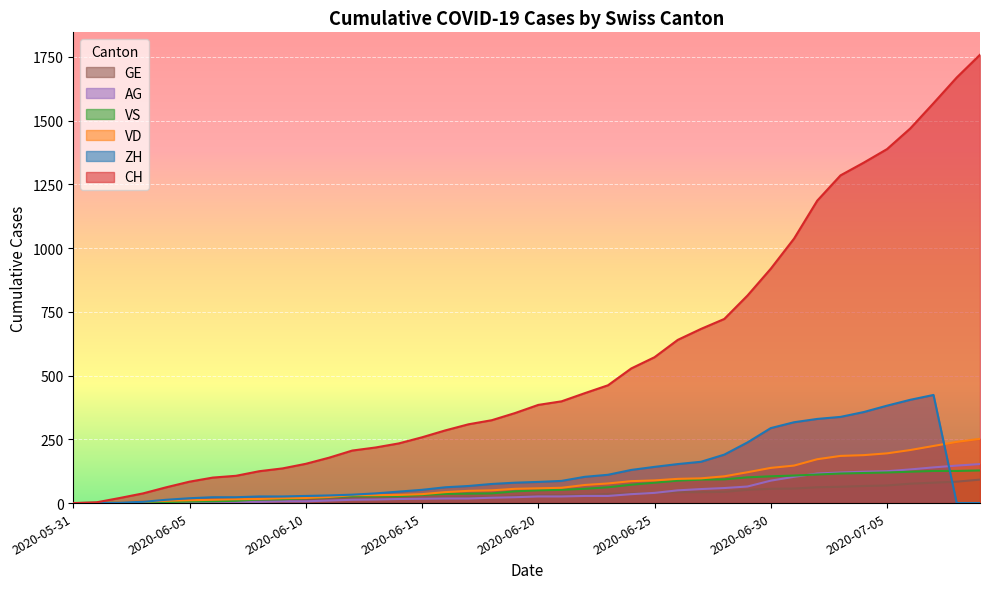

Which series has the largest range (max minus min)?

CH